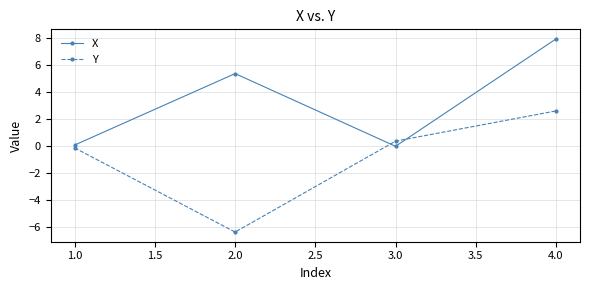

How many data points does each series have?

4